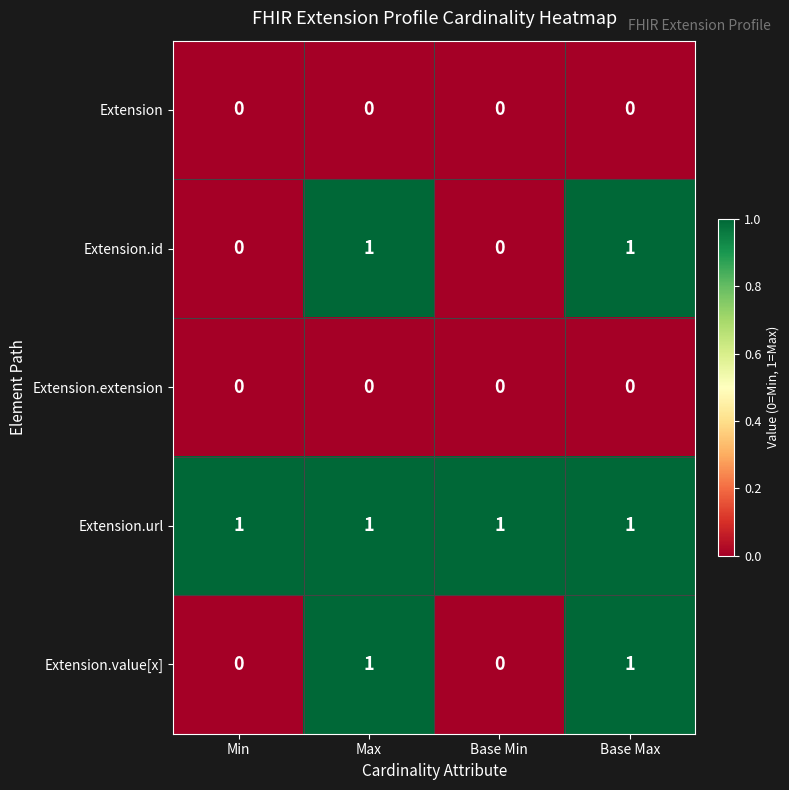

At how many categories does at least one series exceed 0?

4